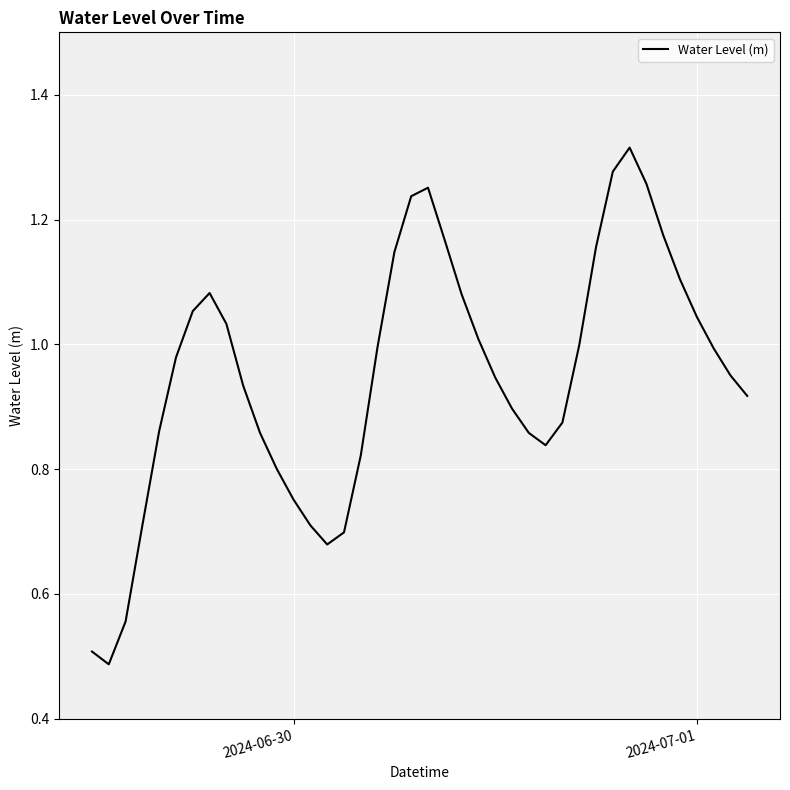

What is the maximum value shown in the chart?

1.3